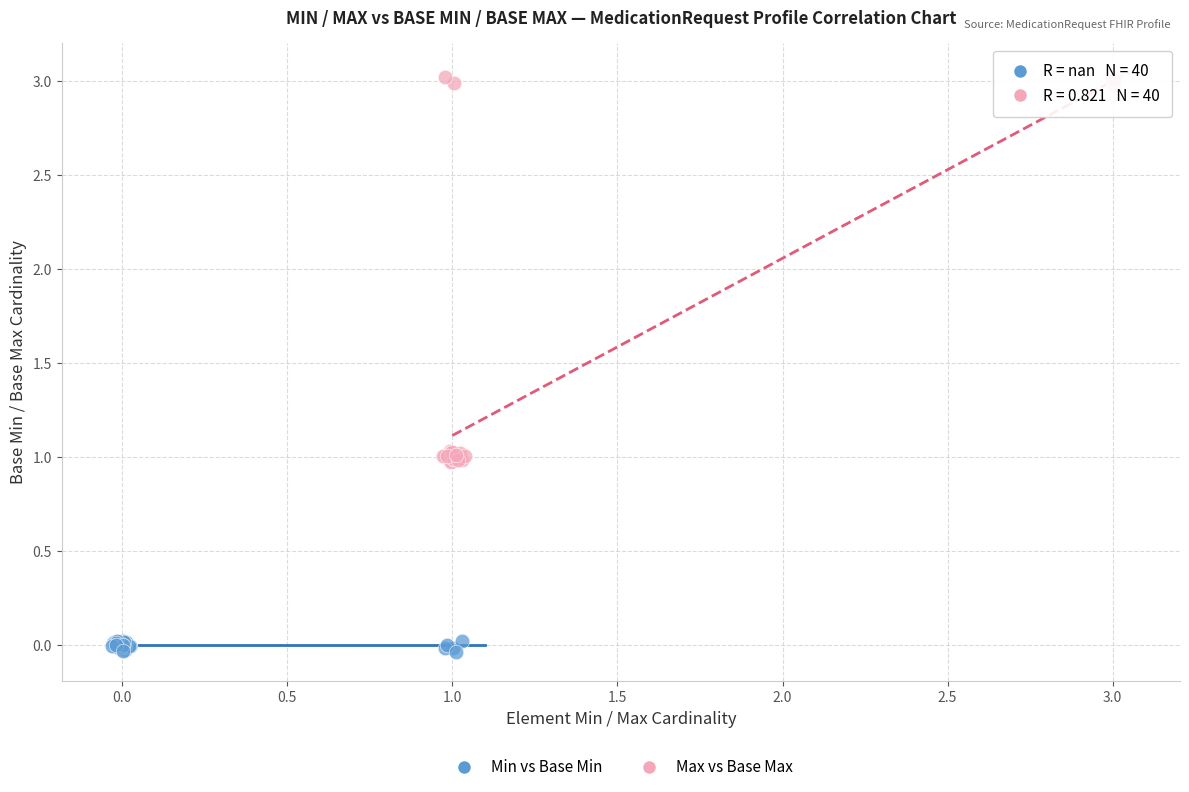

Which series has the widest spread of Y values?

Max vs Base Max